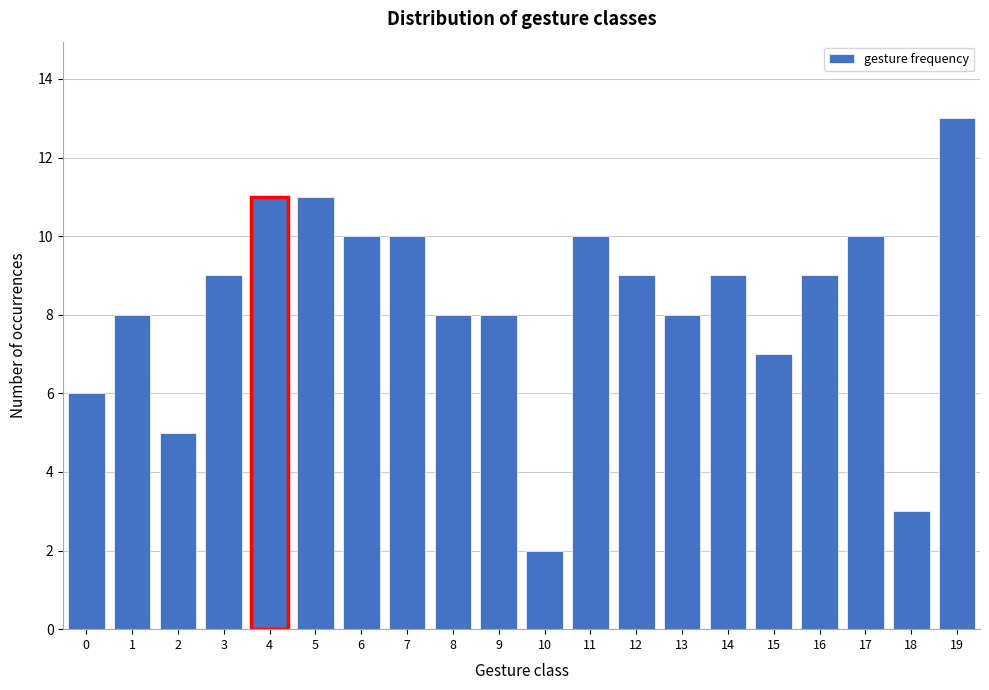

Reading left to right, list every bar in this chart as the range it spans on the x-axis followed by its height. The values are not printed on the chart, so give them approximately, as read against the axis.

-0.5 to 0.5: 6
0.5 to 1.5: 8
1.5 to 2.5: 5
2.5 to 3.5: 9
3.5 to 4.5: 11
4.5 to 5.5: 11
5.5 to 6.5: 10
6.5 to 7.5: 10
7.5 to 8.5: 8
8.5 to 9.5: 8
9.5 to 10.5: 2
10.5 to 11.5: 10
11.5 to 12.5: 9
12.5 to 13.5: 8
13.5 to 14.5: 9
14.5 to 15.5: 7
15.5 to 16.5: 9
16.5 to 17.5: 10
17.5 to 18.5: 3
18.5 to 19.5: 13